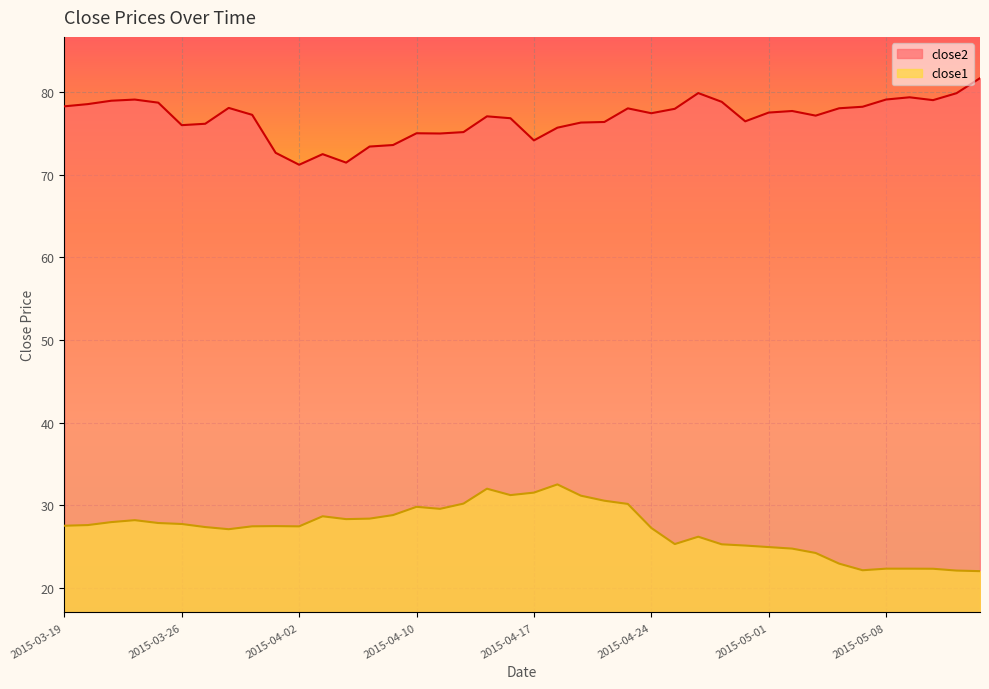

True or false: close2 and close1 cross at least once.

False